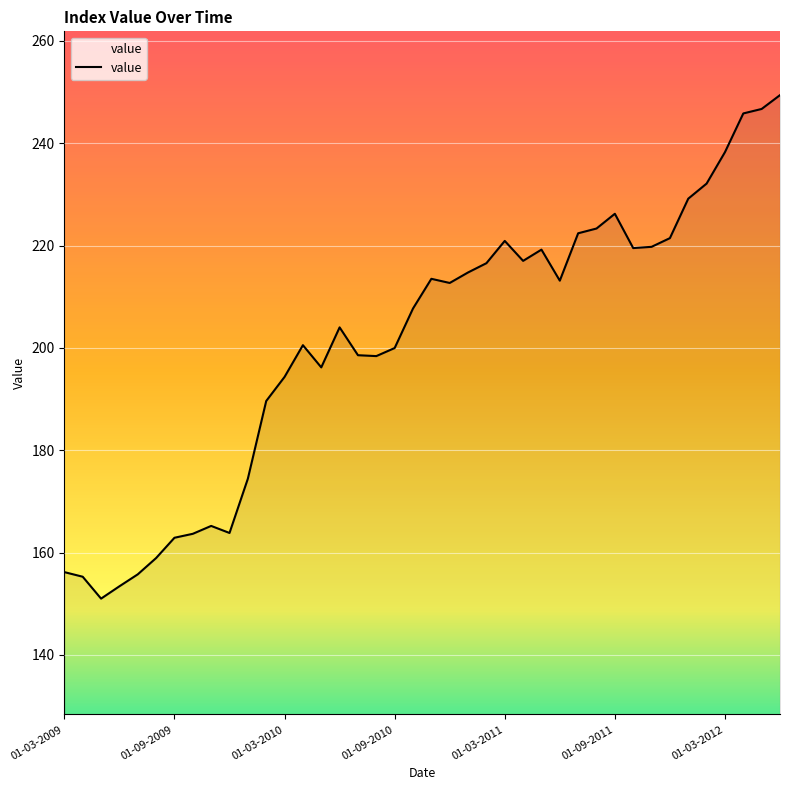

What is the minimum value shown in the chart?

151.0